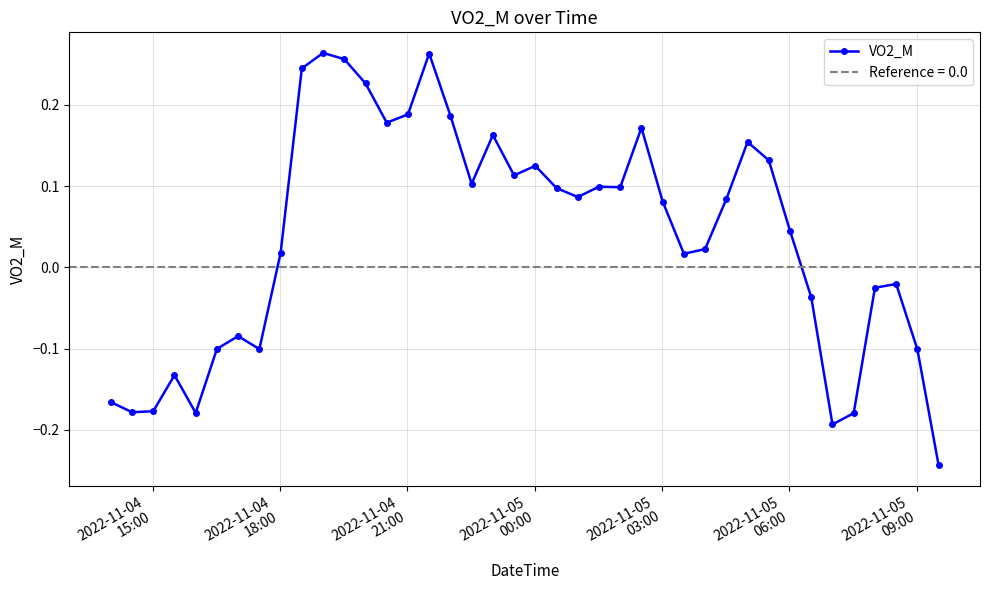

True or false: the data has more than 0 interior local peaks.

True